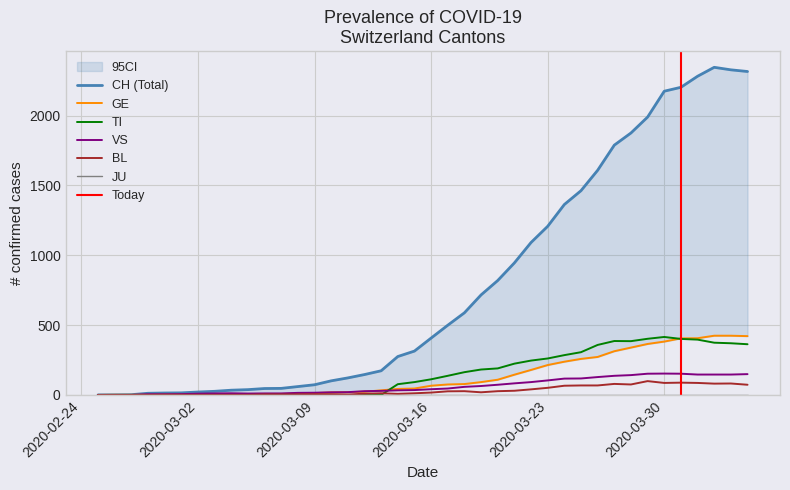

Which series has the widest spread of values?

CH